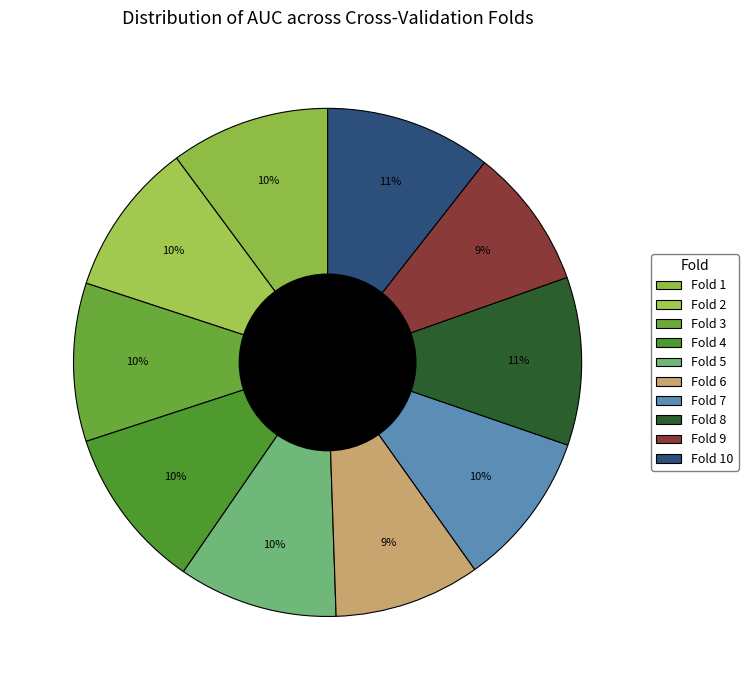

To the nearest percent, what is the difference between the largest and smallest slice percentages?

2%